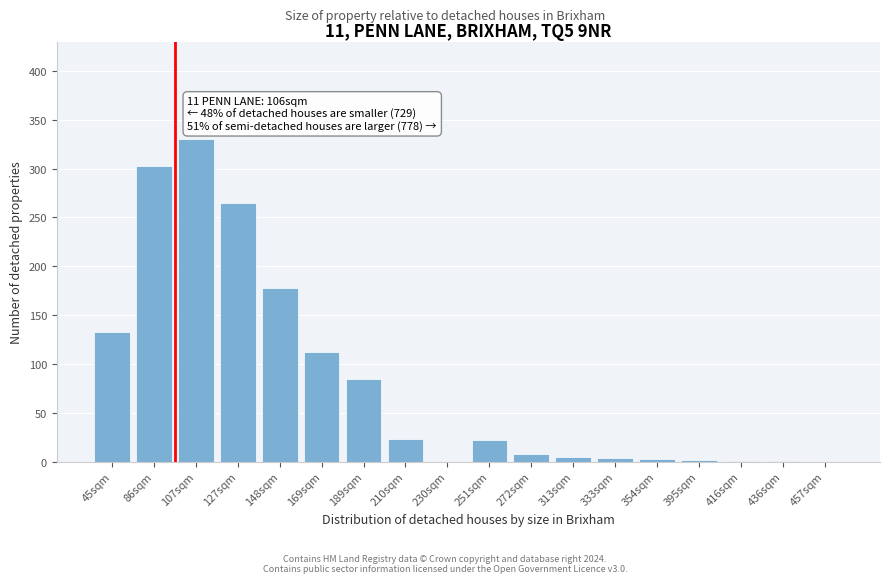

Where is the data nearest to the value 165?

148sqm